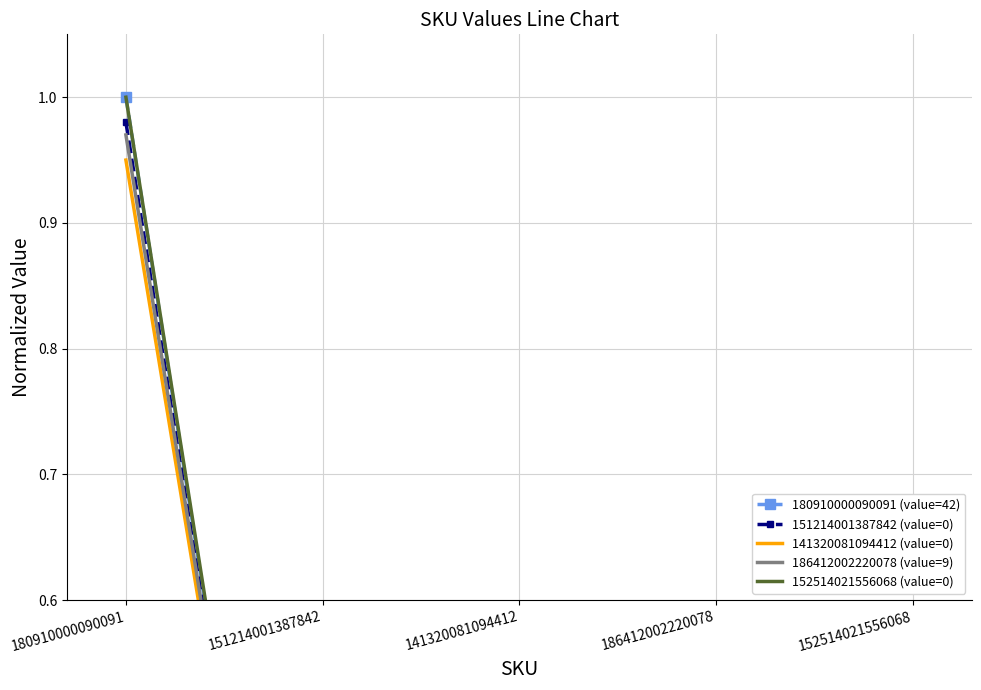

True or false: 186412002220078 (value=9) has more than 0 points higher than both neighbors.

True